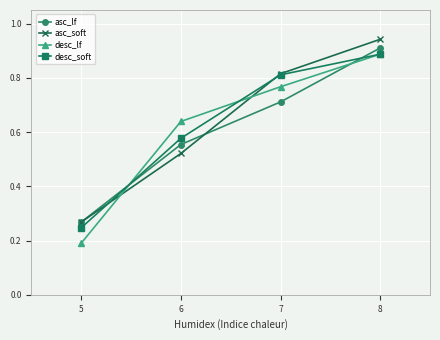

Does the chart display data point markers on the line(s)?

Yes